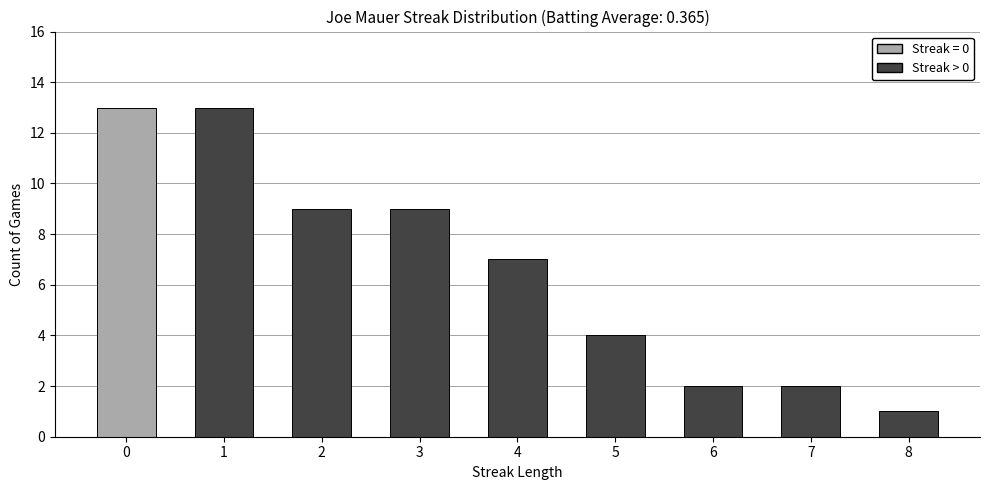

How many data points does each series have?

9